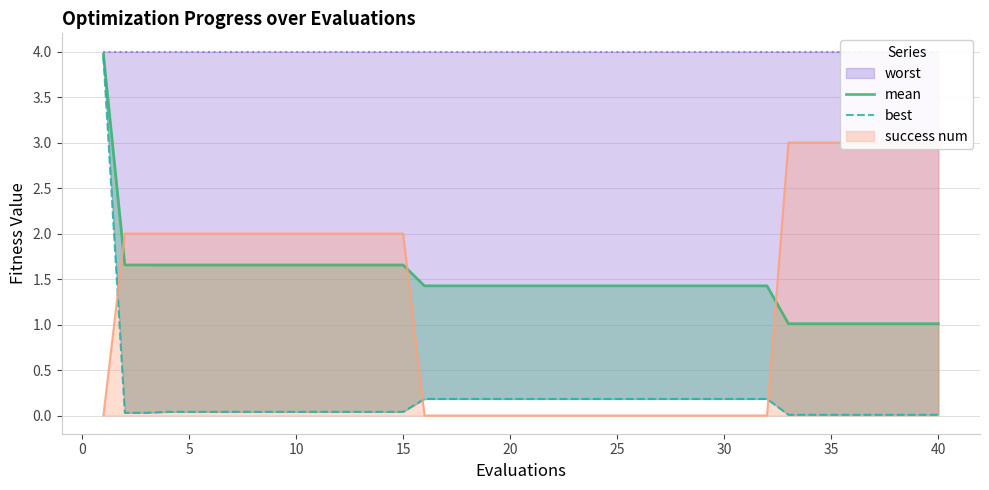

Count the number of data series in this chart.

4